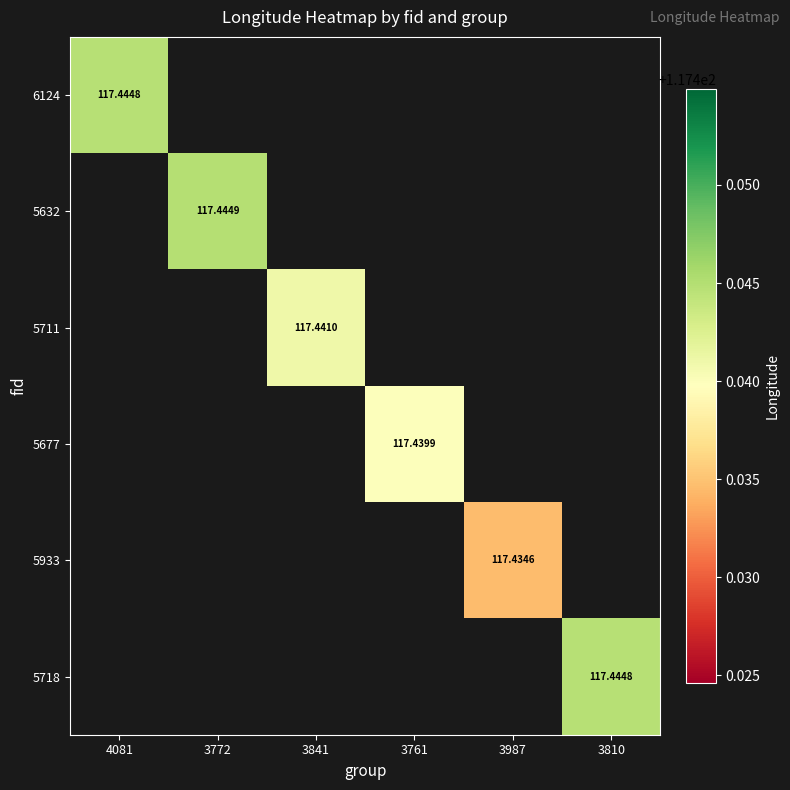

How many data points does each series have?

6